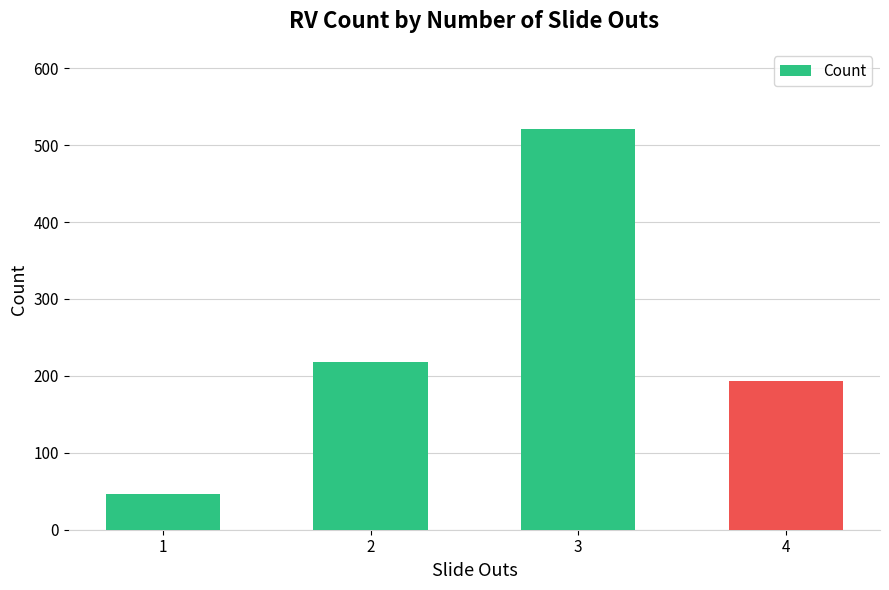

What is the difference between the second highest and second lowest values?

24